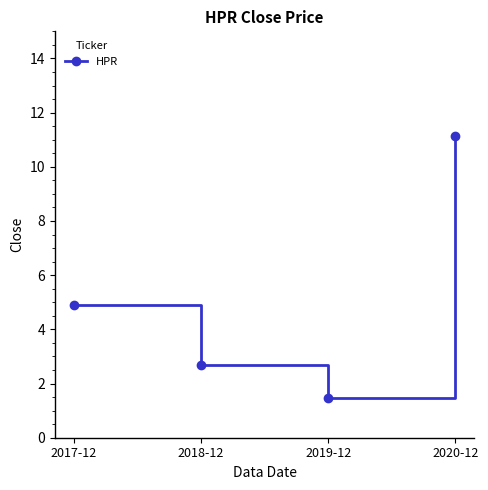

What is the value of the 4th point from the left?

11.1